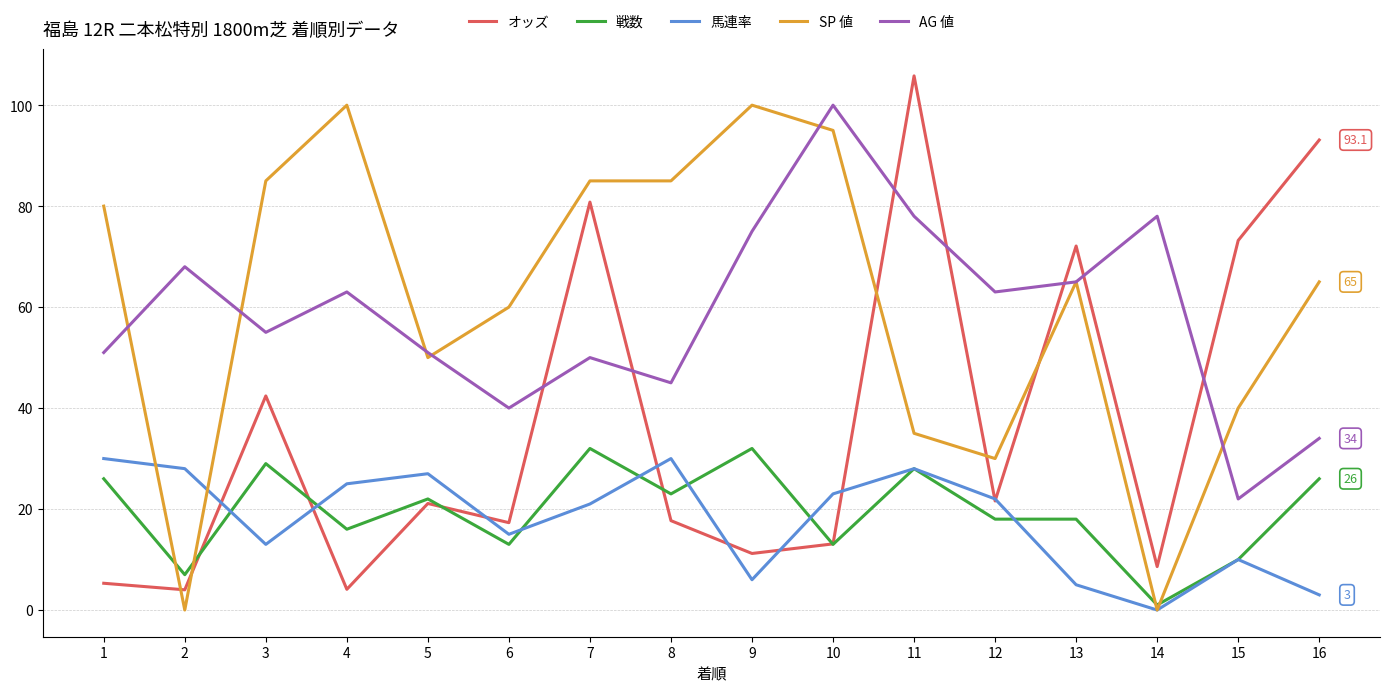

The value of AG 値 at 4 is 63.0. True or false?

True